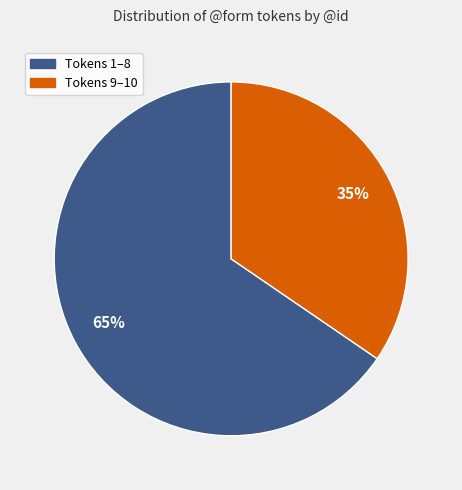

To the nearest percent, what is the average slice percentage?

50%